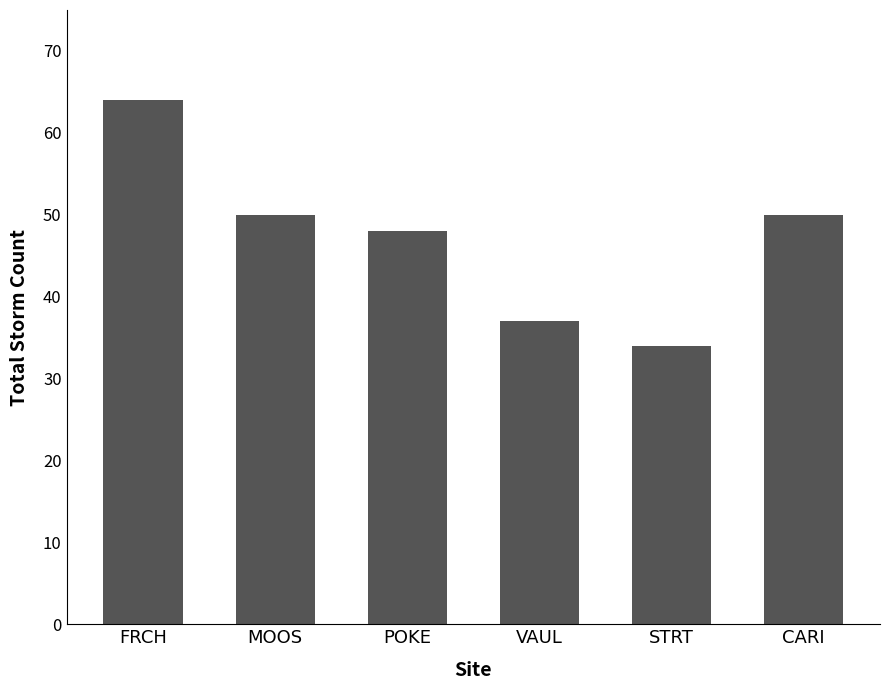

What is the label of the 3rd bar from the right?

VAUL